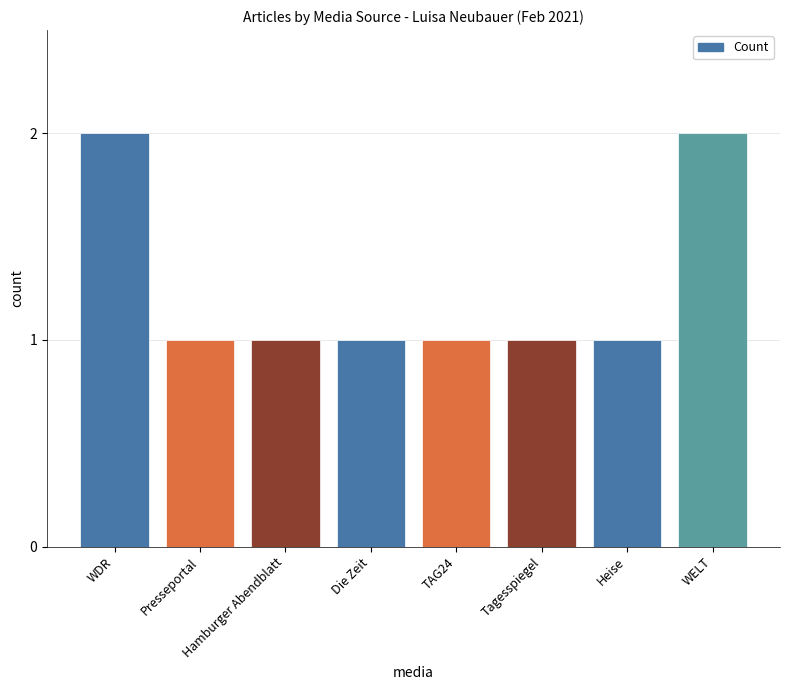

The chart shows a value of 0 at Die Zeit. True or false?

False